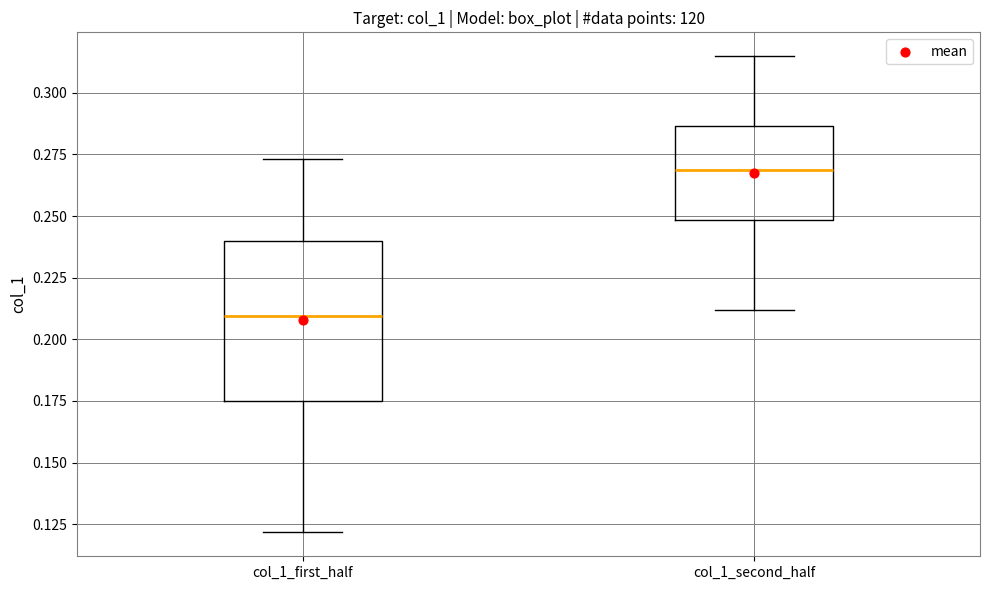

Reading left to right, transcribe this box plot: for each box, give where its median line is, the range the box spans, and where its two whiskers end, as read against the y-axis. The values are not printed on the chart, so give them approximately, as read against the axis.

col_1_first_half: median 0.210, box 0.175 to 0.240, whiskers 0.120 to 0.275
col_1_second_half: median 0.270, box 0.250 to 0.285, whiskers 0.210 to 0.315